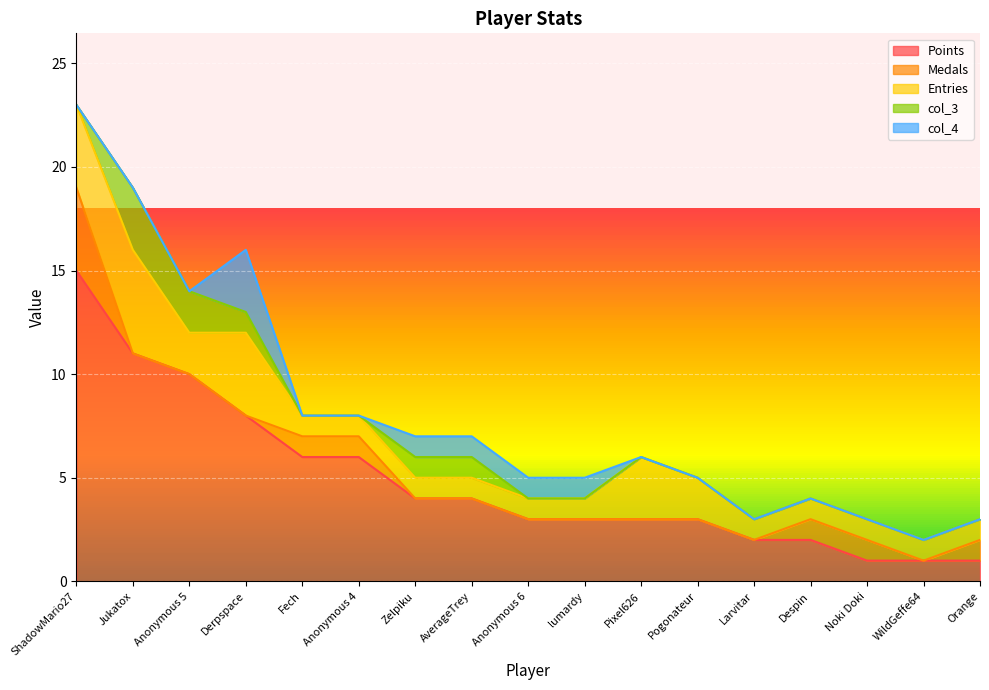

What position from the right is Noki Doki?

3